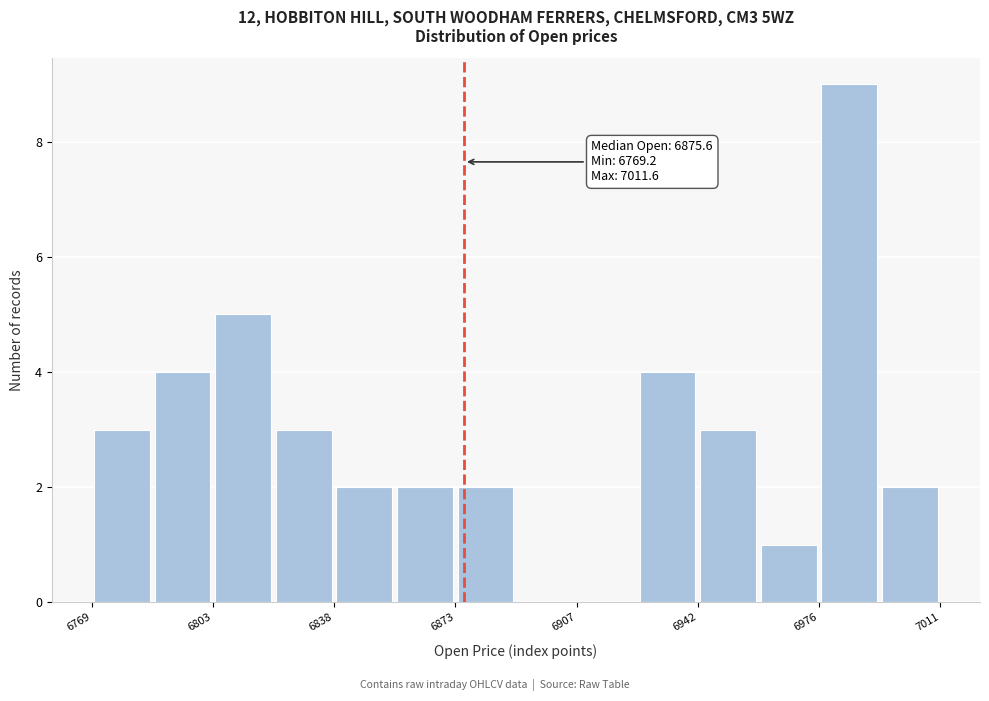

Read against the x-axis, roughly where is the centre of the tallest bar?

6985